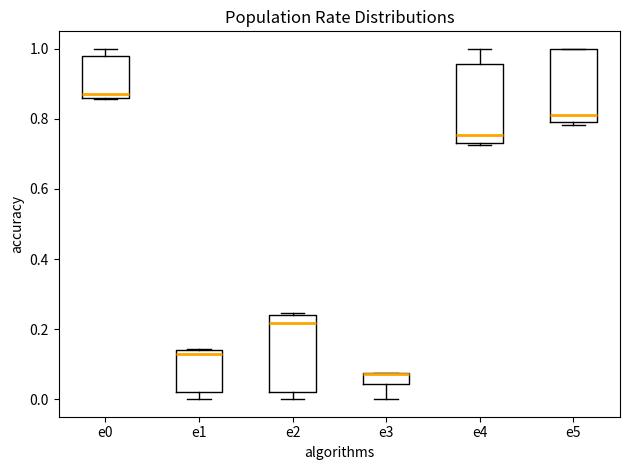

Reading left to right, transcribe this box plot: for each box, give where its median line is, the range the box spans, and where its two whiskers end, as read against the y-axis. The values are not printed on the chart, so give them approximately, as read against the axis.

e0: median 0.88, box 0.86 to 0.98, whiskers 0.86 to 1.00
e1: median 0.12, box 0.02 to 0.14, whiskers 0.00 to 0.14
e2: median 0.22, box 0.02 to 0.24, whiskers 0.00 to 0.24 (just above the box's upper edge)
e3: median 0.08 (drawn on the box's upper edge), box 0.04 to 0.08, whiskers 0.00 to 0.08
e4: median 0.76, box 0.74 to 0.96, whiskers 0.72 to 1.00
e5: median 0.82, box 0.80 to 1.00, whiskers 0.78 to 1.00